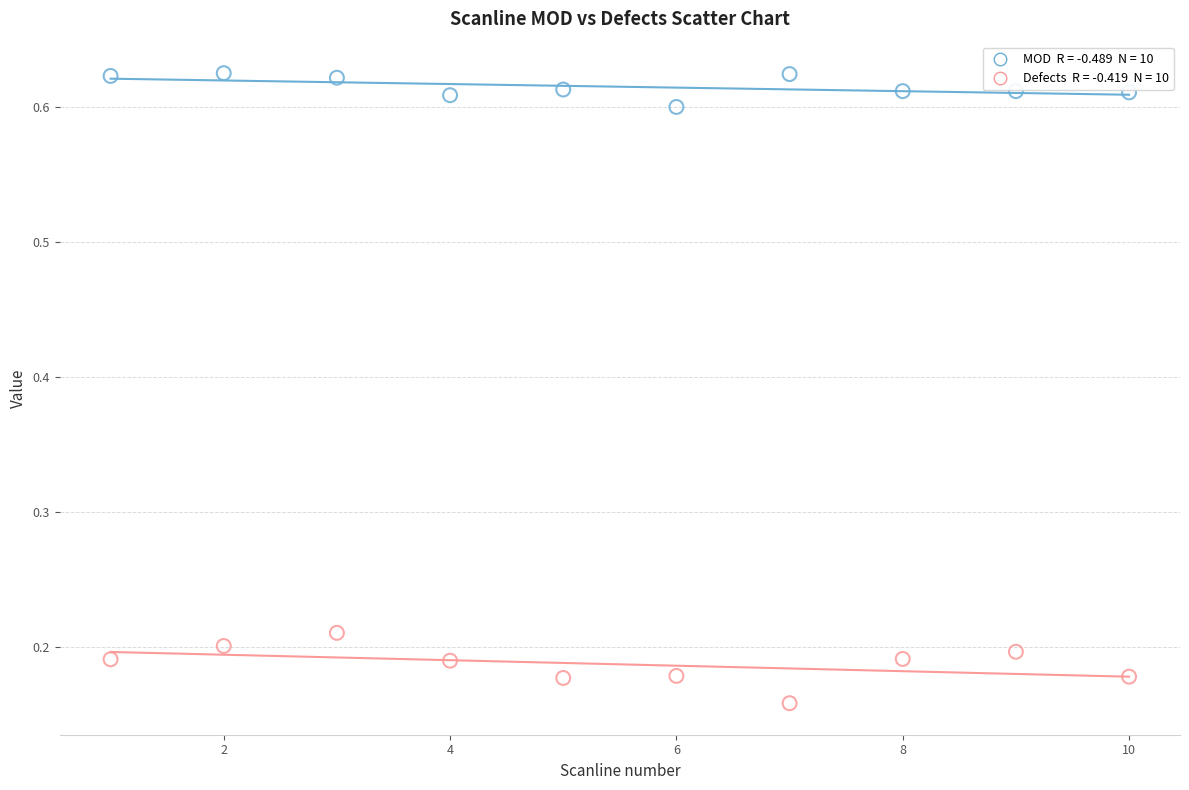

Across all data points, what is the range of X values (max minus min)?

9.0